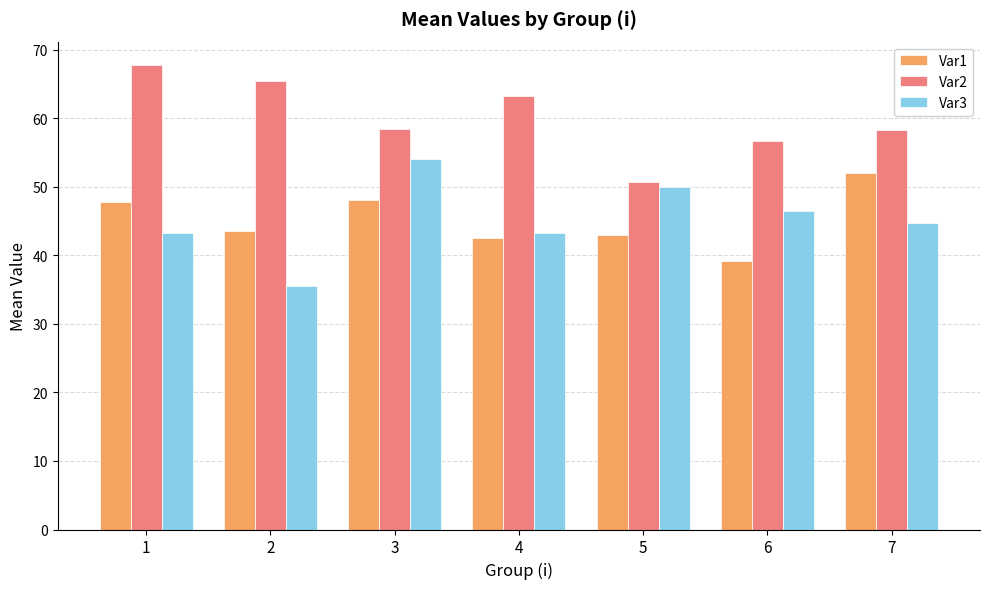

The Var3 series shows 46.5 at 6. True or false?

True